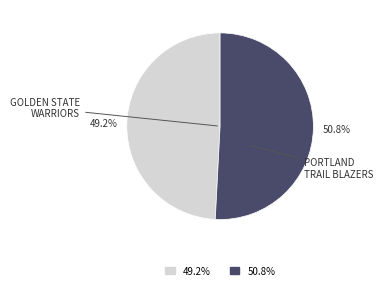

Does any single category account for the majority?

Yes